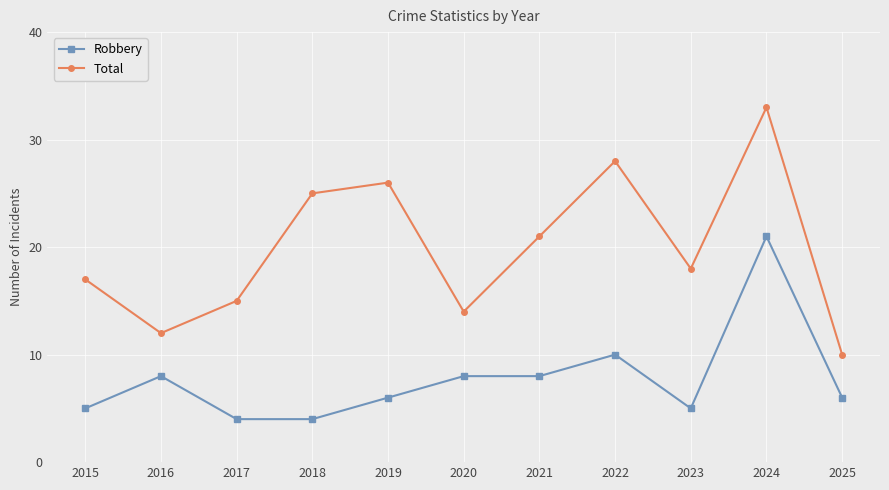

How many distinct data groups are displayed?

2